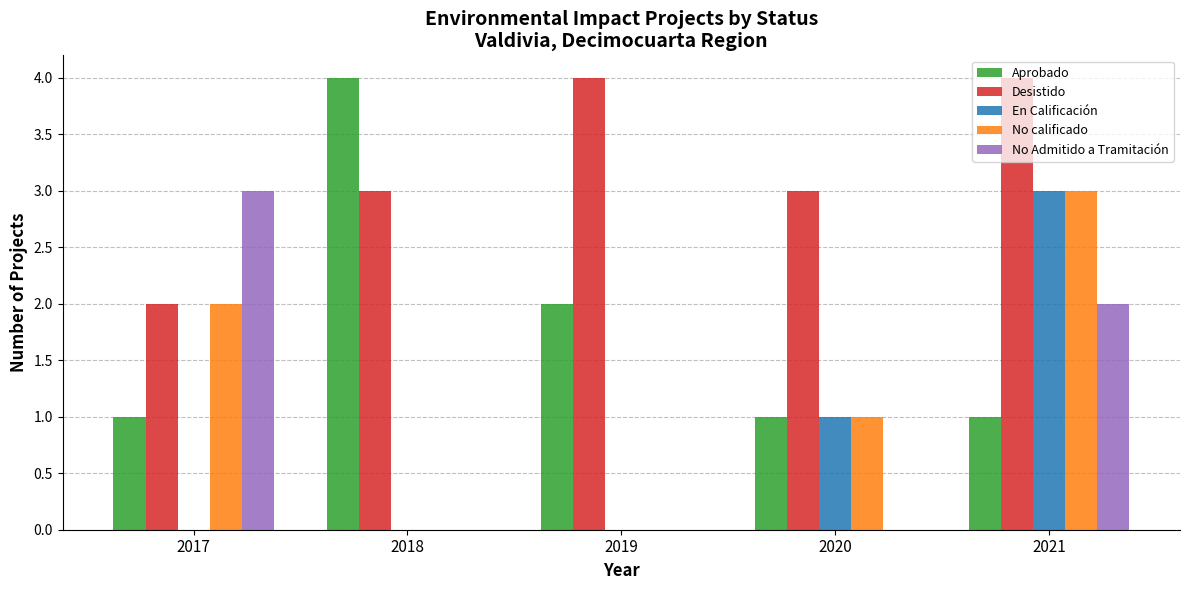

The Desistido series shows 2 at 2020. True or false?

False